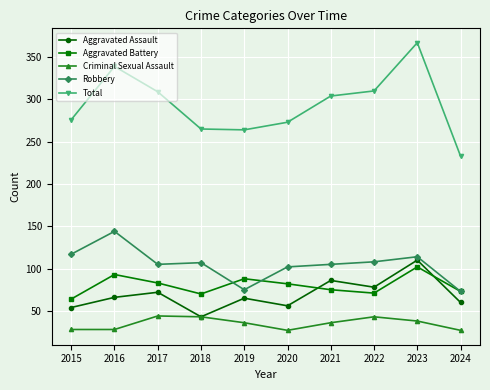

What is the spread (max minus min) of values at 2016?

311